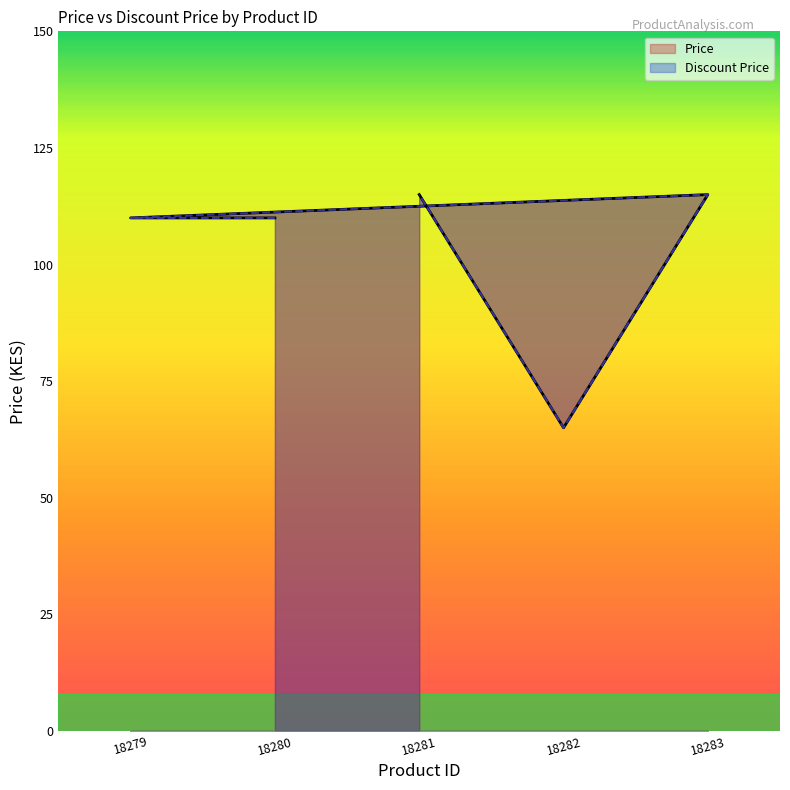

Count the Price values in the range 110 to 115.

4